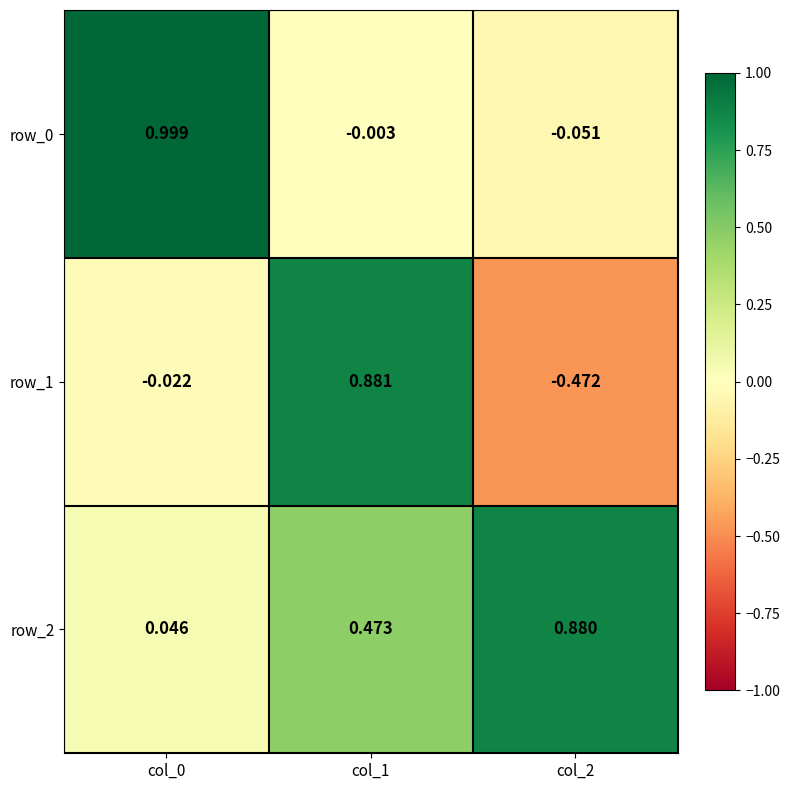

Is the value of row_0 at col_1 greater than the value of row_1 at col_1?

No